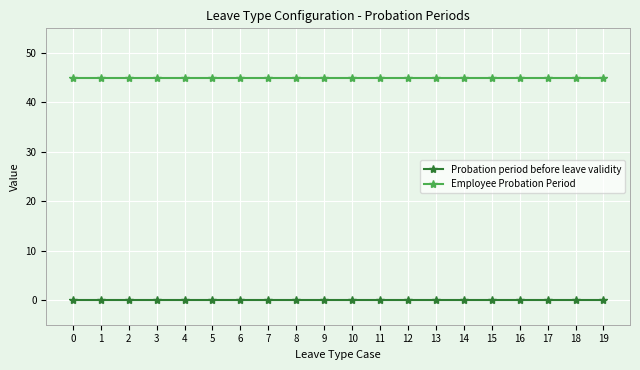

Rank the series by their maximum value, from highest to lowest.

Employee Probation Period, Probation period before leave validity